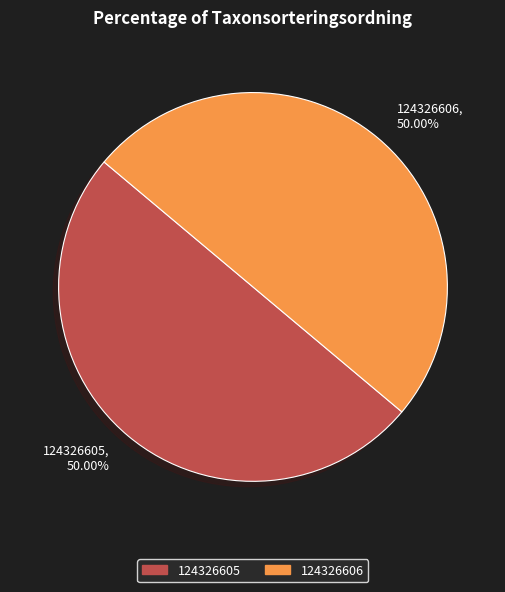

What percentage do 124326605 and 124326606 together represent?

100.0%